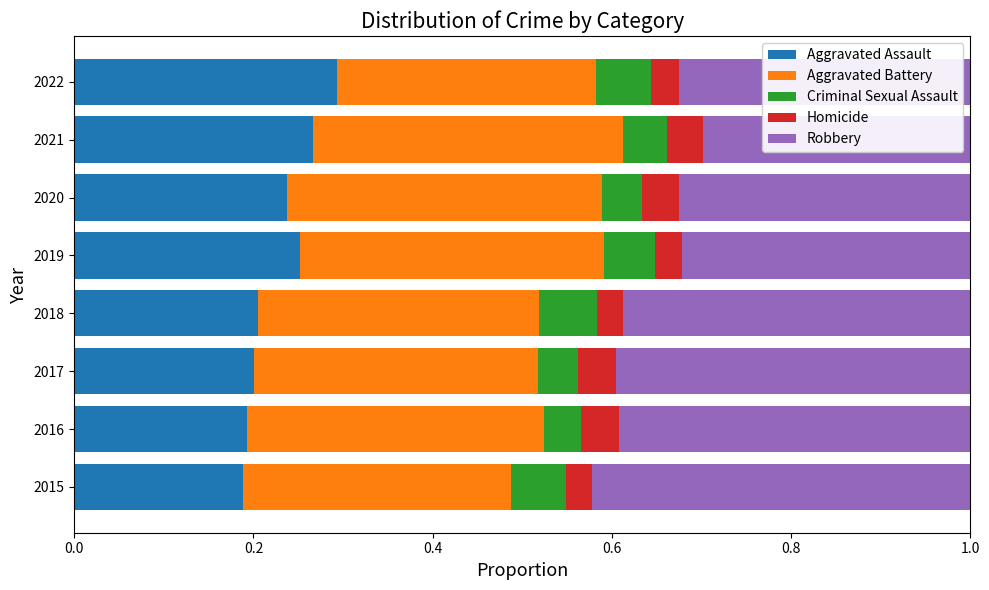

The value of Aggravated Assault at 2021 is 0.1. True or false?

False